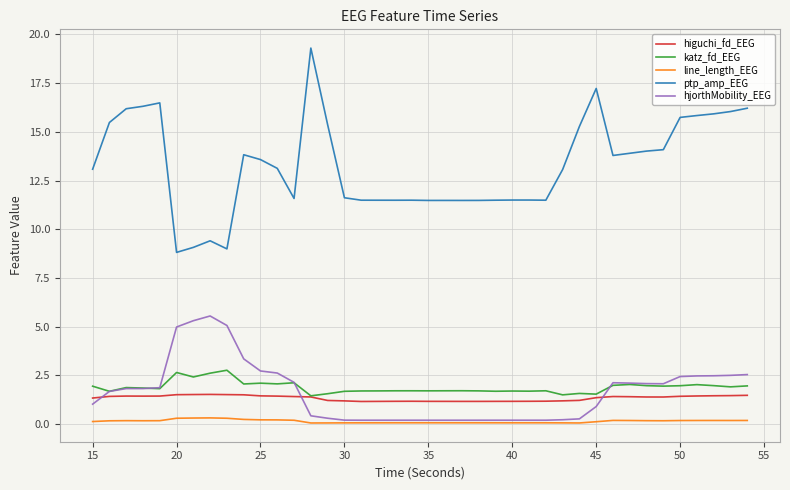

What are all the series names shown in the legend?

higuchi_fd_EEG, katz_fd_EEG, line_length_EEG, ptp_amp_EEG, hjorthMobility_EEG